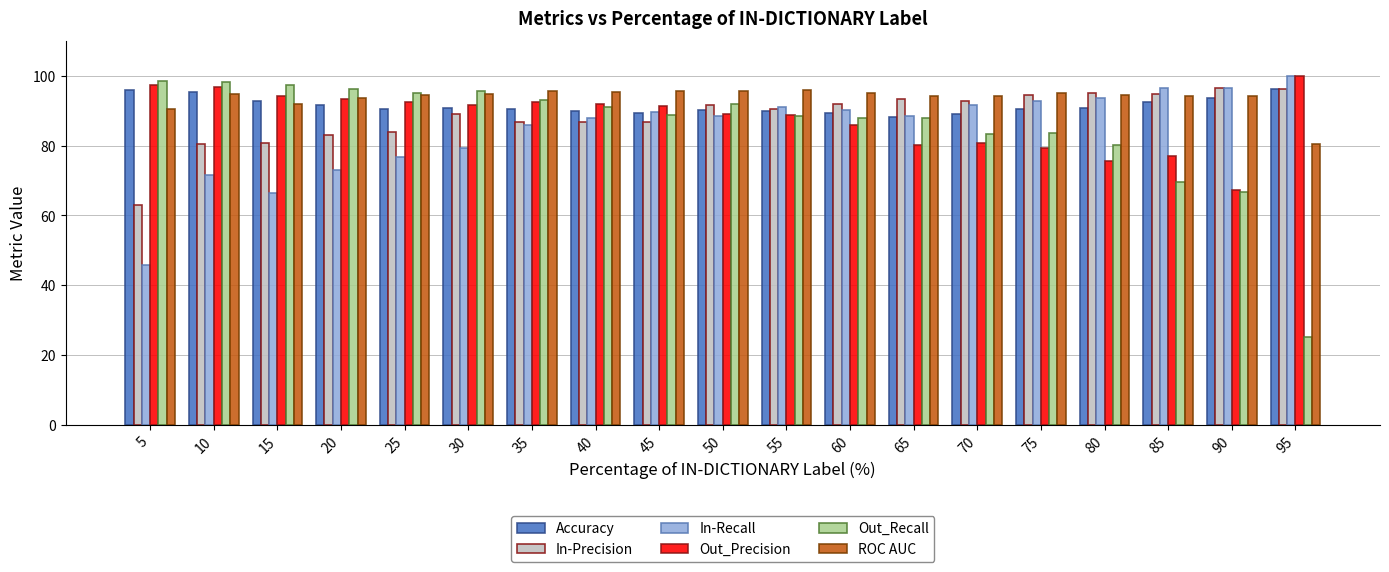

Is it true that Out_Recall equals 88.9 at 45?

True